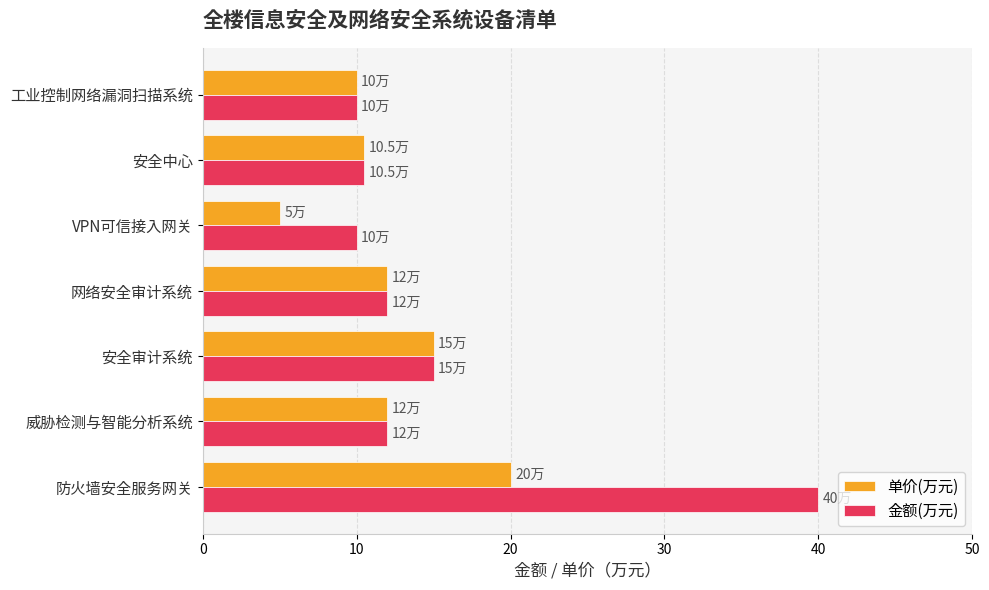

At which category does the chart reach its minimum across all series?

VPN可信接入网关